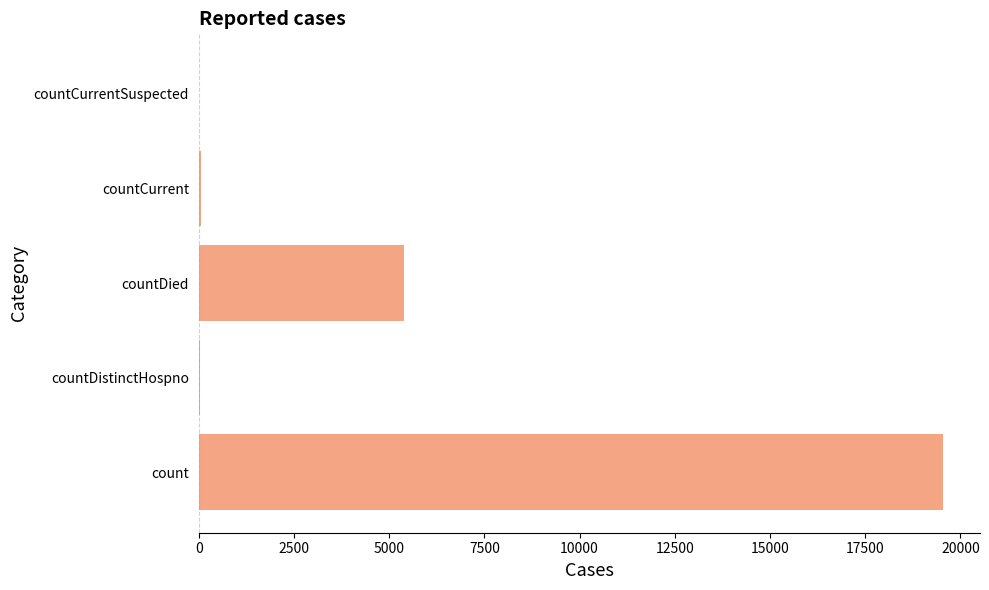

Is it true that the value at countCurrentSuspected is 0?

True